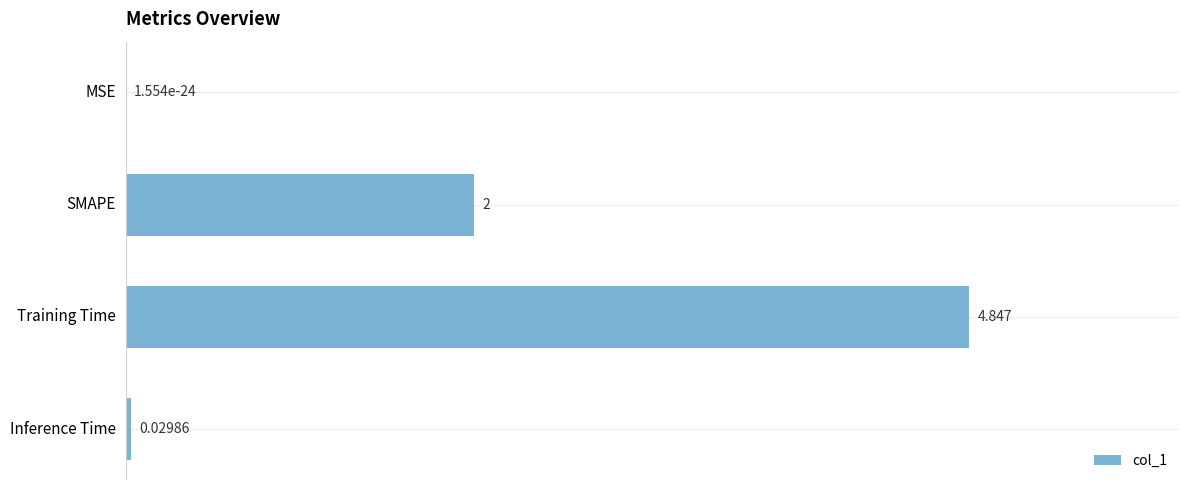

Where is the data nearest to the value 2?

SMAPE